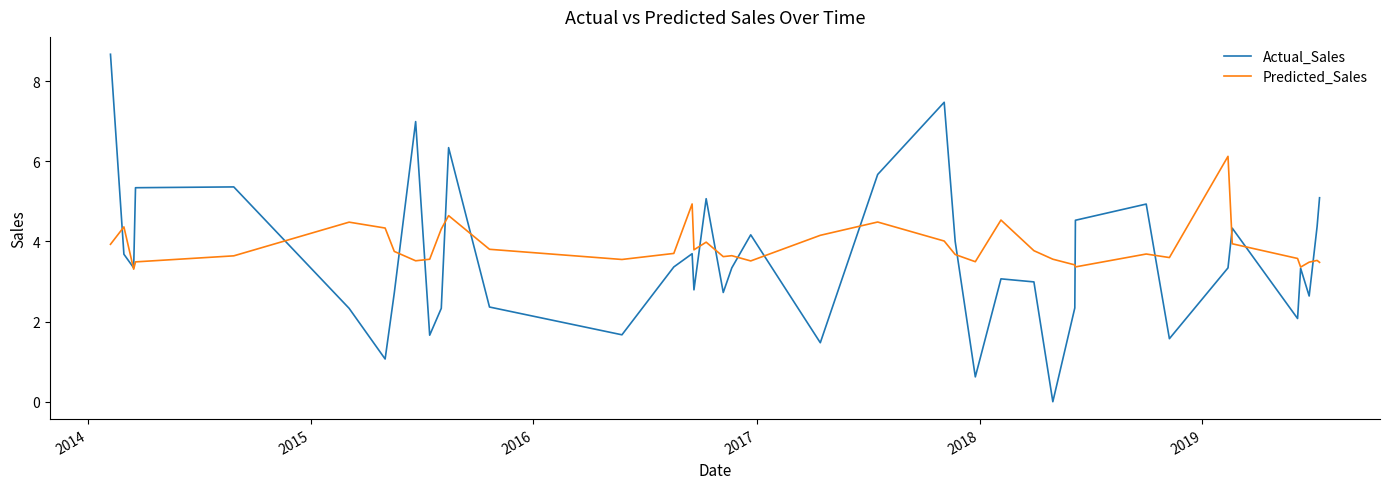

Rank the series by their maximum value, from lowest to highest.

Predicted_Sales, Actual_Sales